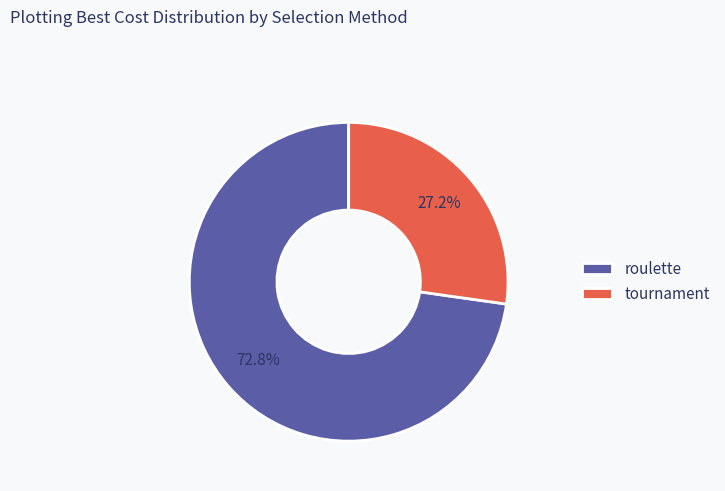

To the nearest percent, what portion does roulette represent?

73%